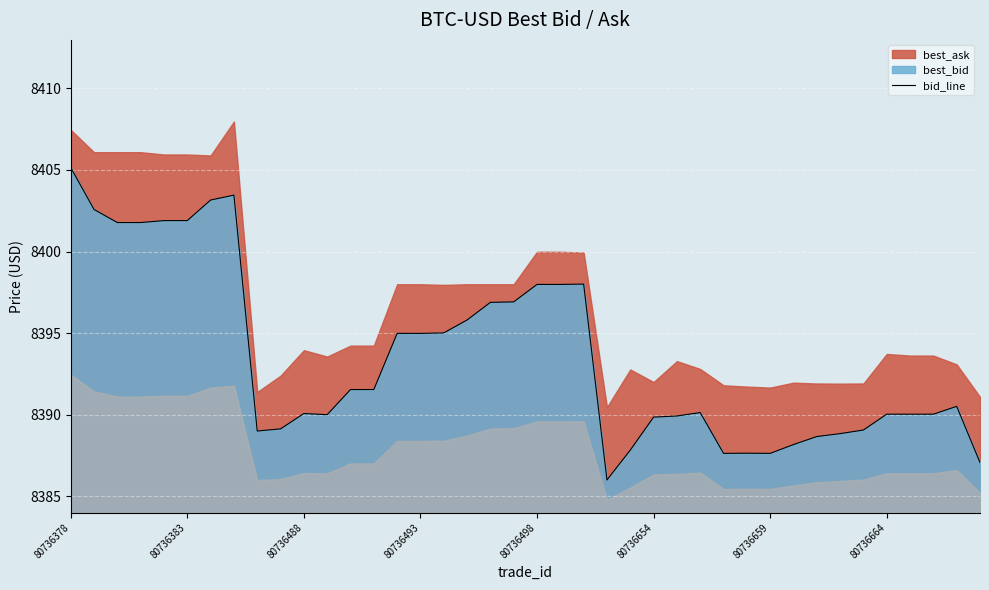

Reading right to left, what are all the values shown in this chart?

8387.1	8390.5	8390.0	8390.0	8390.0	8389.1	8388.9	8388.7	8388.2	8387.6	8387.6	8387.6	8390.1	8389.9	8389.9	8387.8	8386.0	8398.0	8398.0	8398.0	8396.9	8396.9	8395.8	8395.0	8395.0	8395.0	8391.5	8391.5	8390.0	8390.1	8389.1	8389.0	8403.5	8403.2	8401.9	8401.9	8401.8	8401.8	8402.6	8405.1